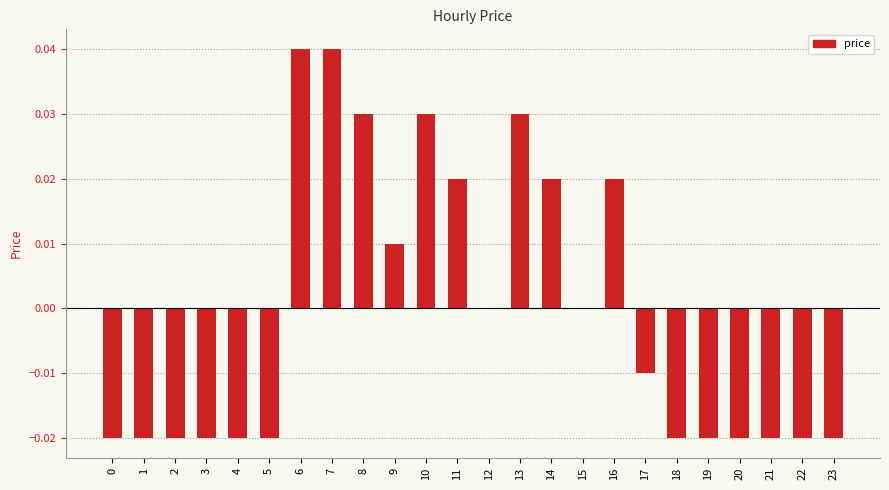

Count the number of data series in this chart.

1